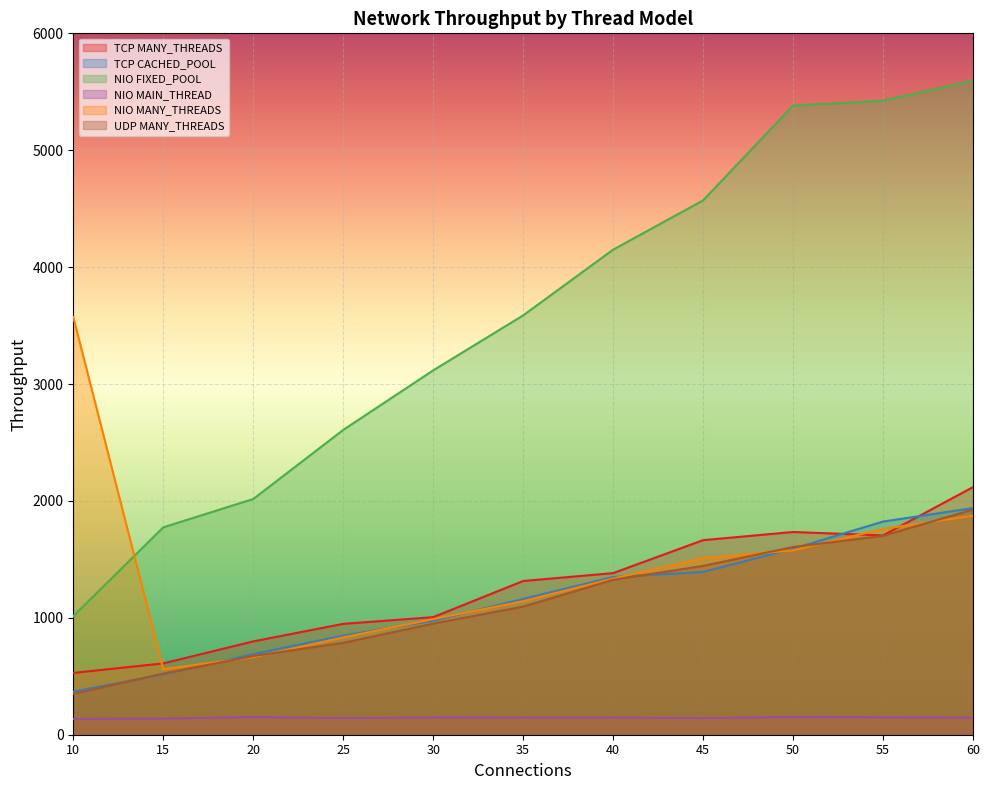

What is the spread (max minus min) of values at 55?

5274.3